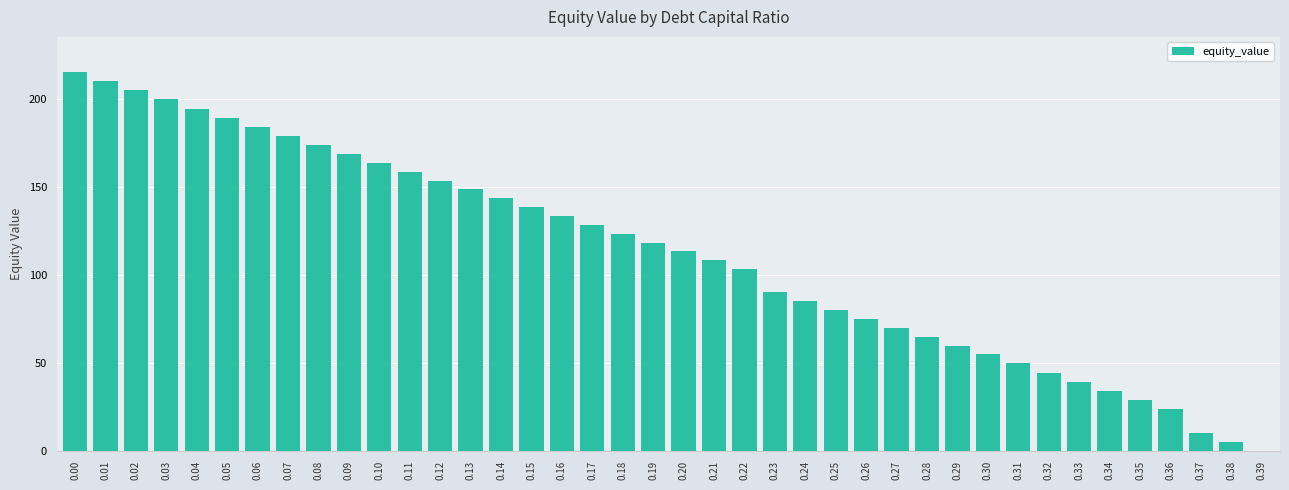

Between 0.11 and 0.05, which is larger?

0.05